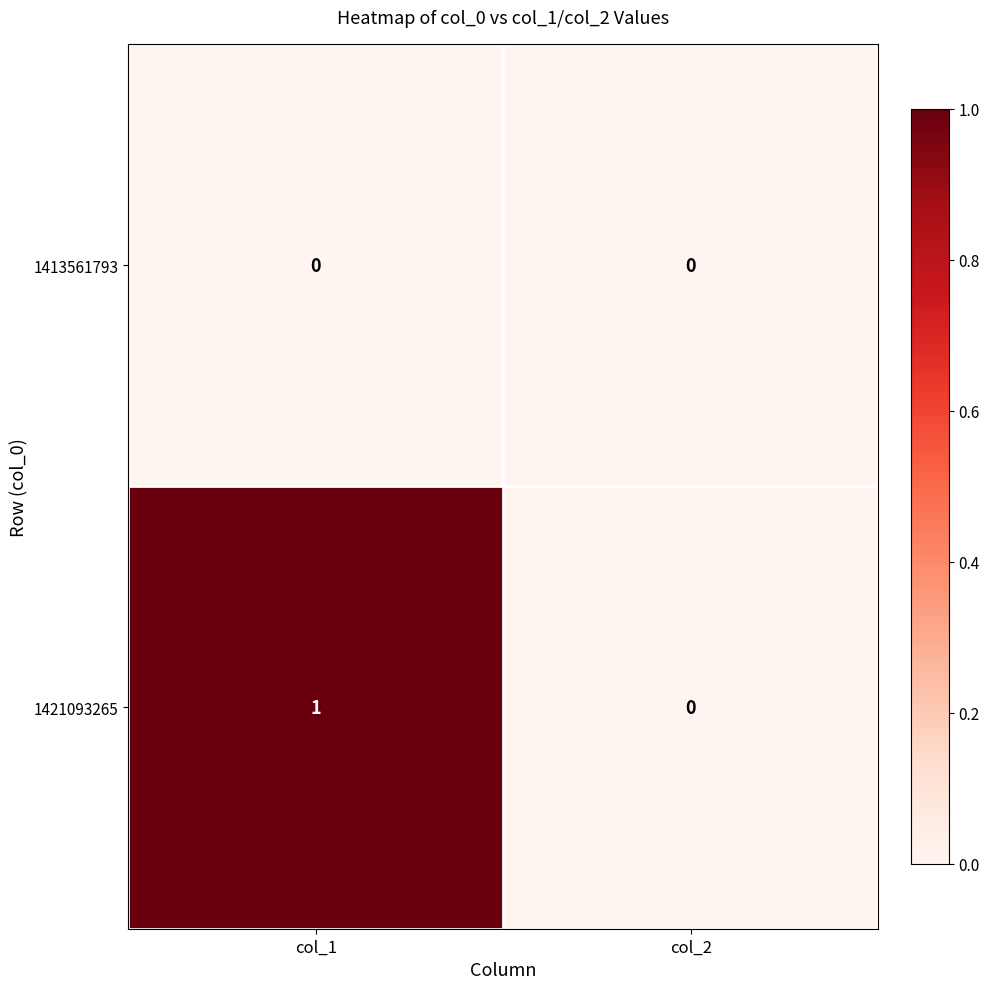

Is it true that 1421093265 equals 1 at col_1?

True